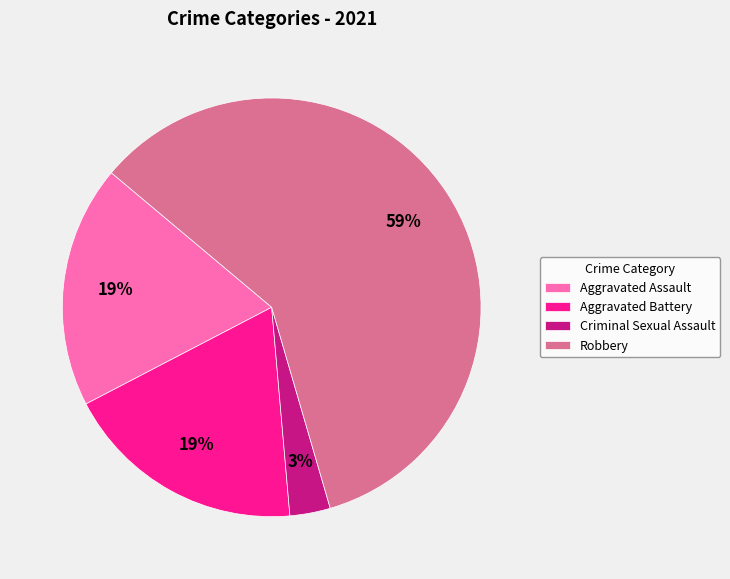

To the nearest percent, what portion does Aggravated Battery represent?

19%